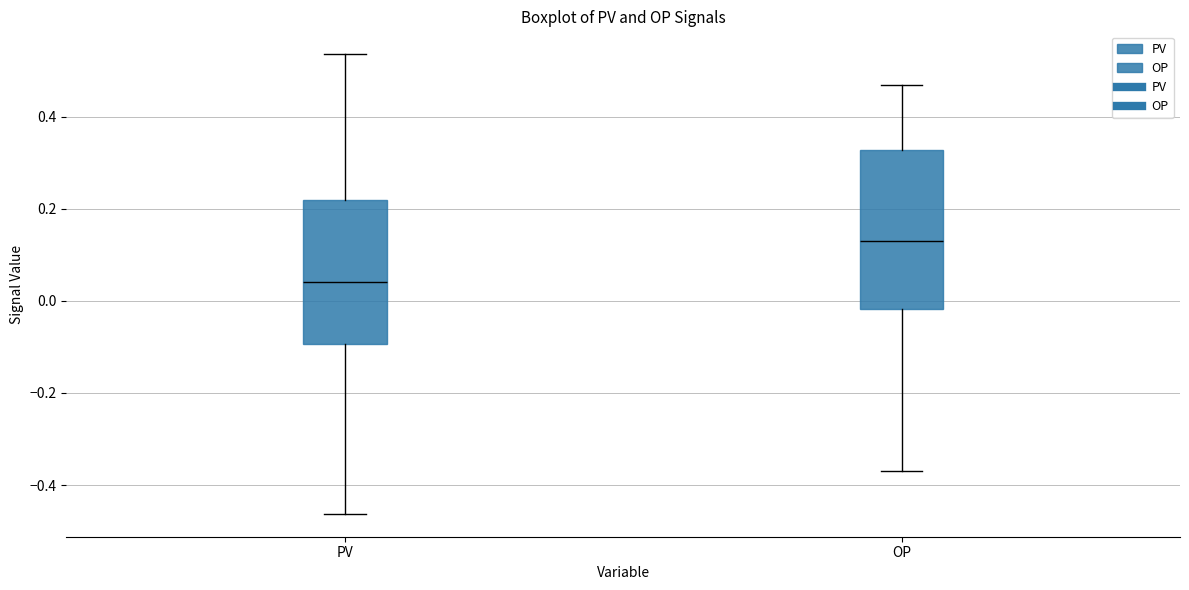

Reading left to right, read every box against the y-axis: the position of its median line, the range the box covers, and the ends of its whiskers. The values are not printed on the chart, so give them approximately, as read against the axis.

PV: median 0.04, box -0.10 to 0.22, whiskers -0.46 to 0.54
OP: median 0.12, box -0.02 to 0.32, whiskers -0.38 to 0.46